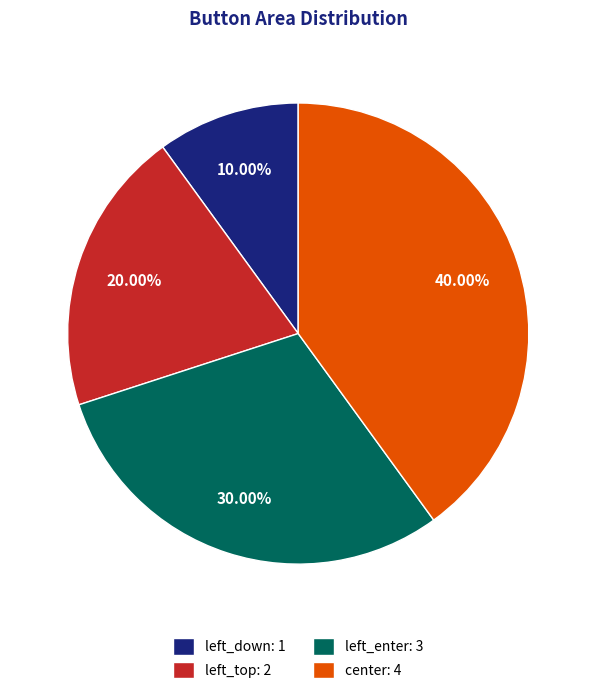

Which category has the biggest portion of the pie?

center